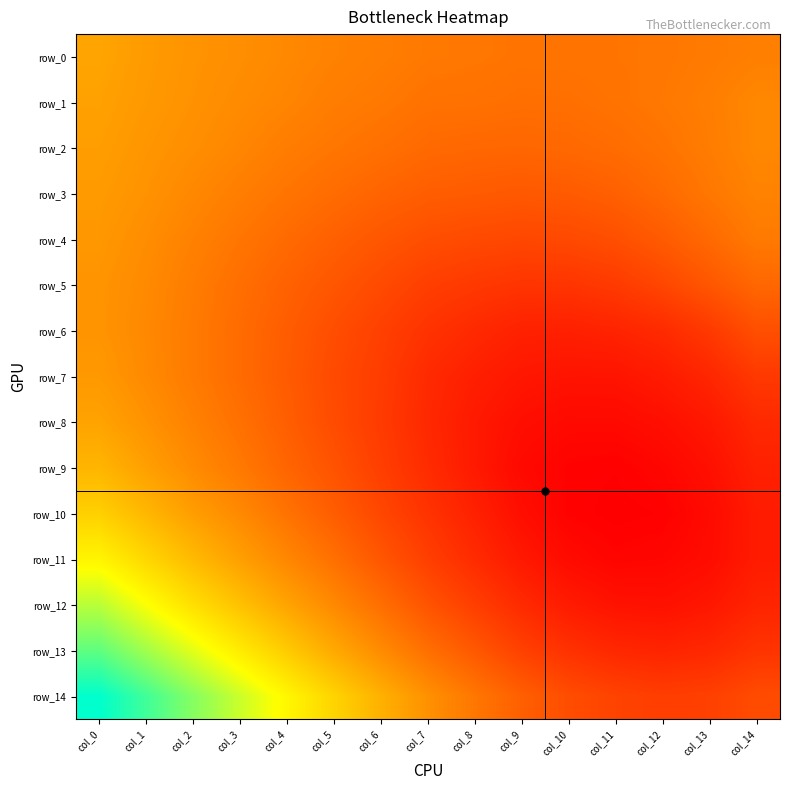

Which label corresponds to the smallest value in the chart?

col_11